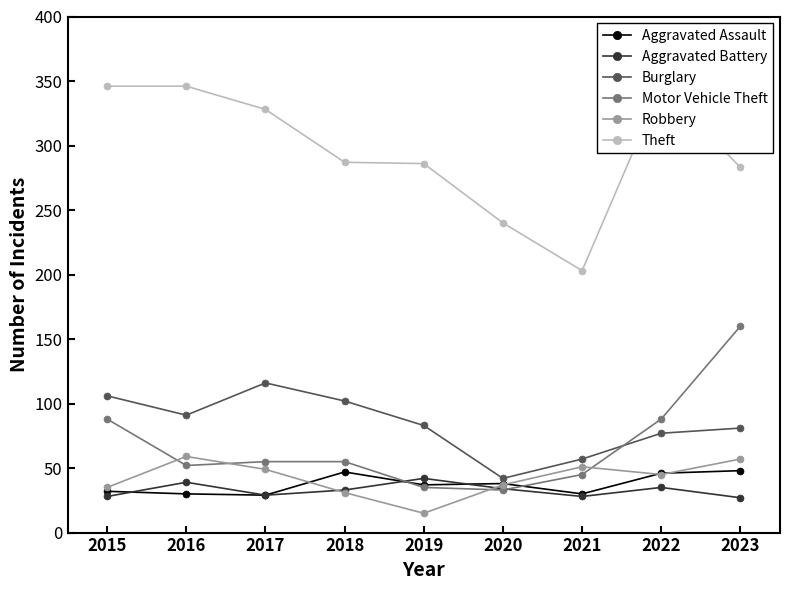

What is the greatest value displayed?

346